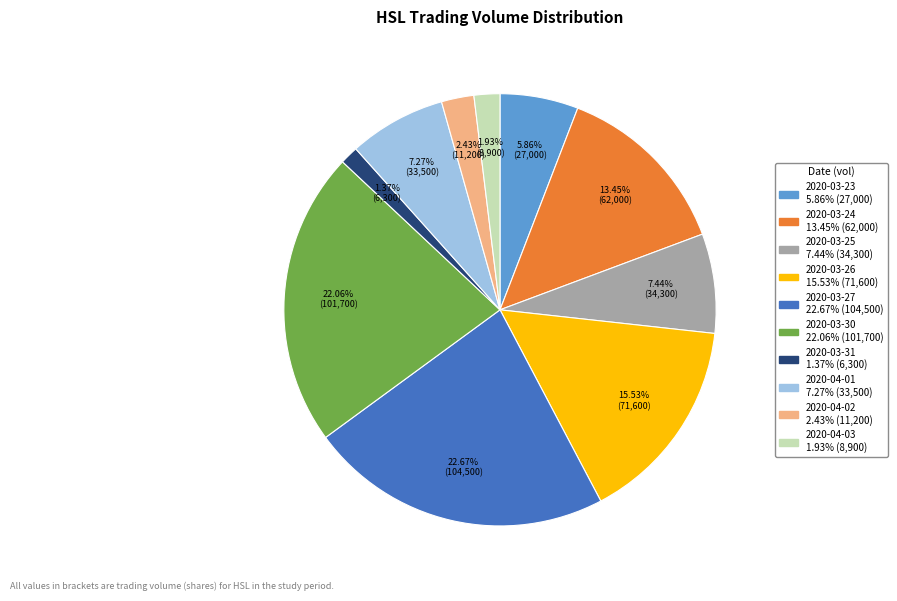

Which slice is the largest?

2020-03-27